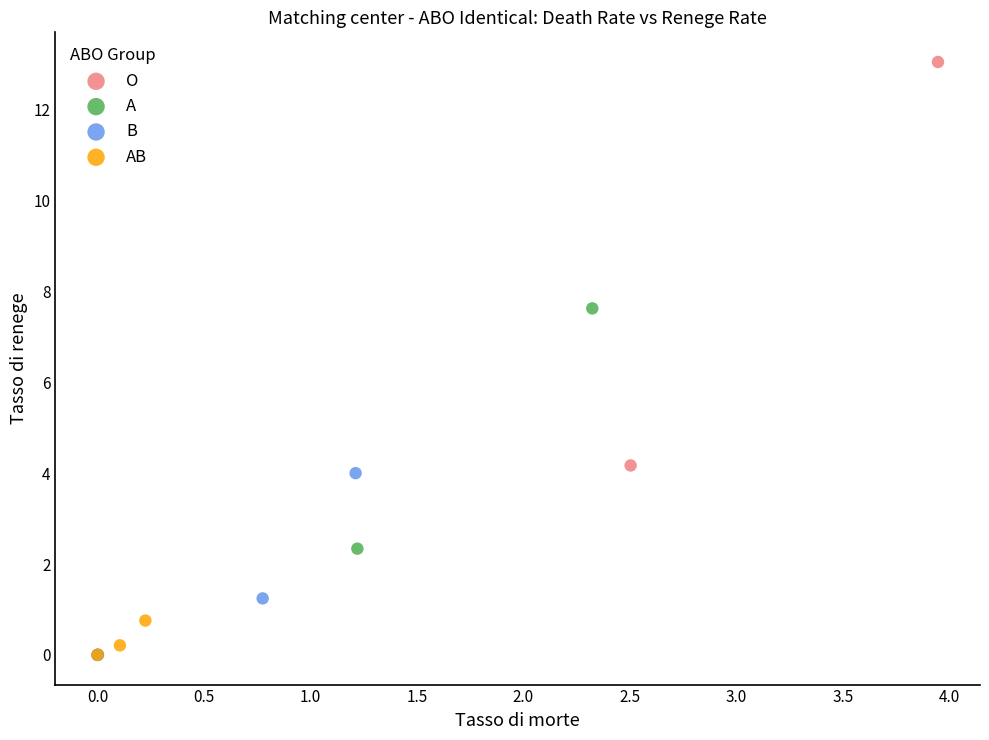

Which series has the widest spread of Y values?

O